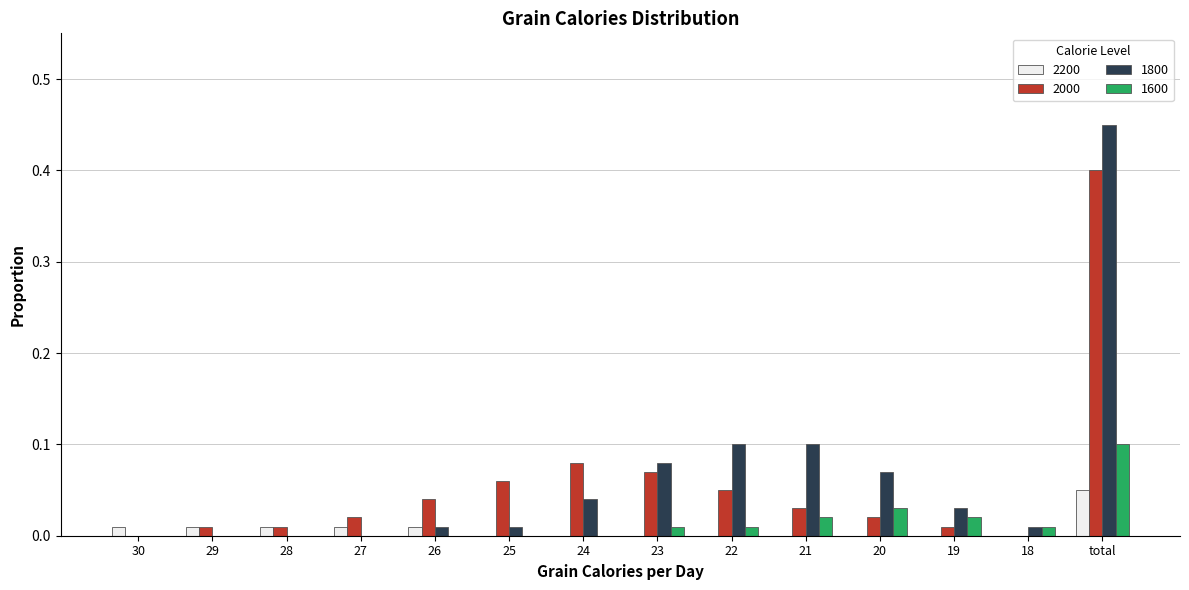

What is the sum of all 2000 values?

0.8